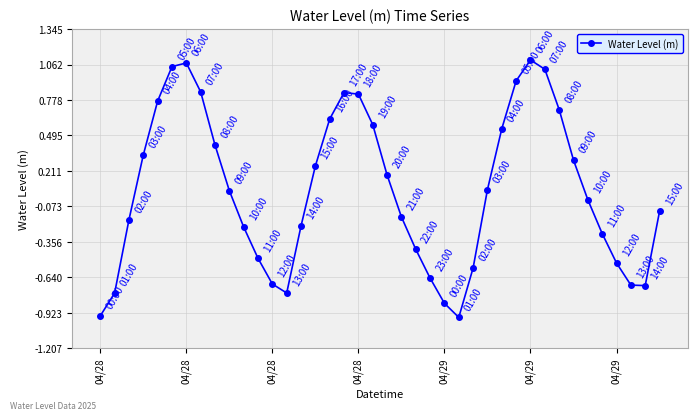

How many interior local peaks (higher than both neighbors) does the data have?

3